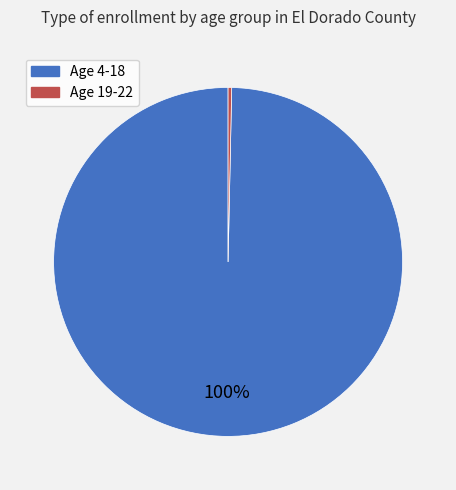

Do Age 19-22 and Age 4-18 together represent more than half of the pie?

Yes